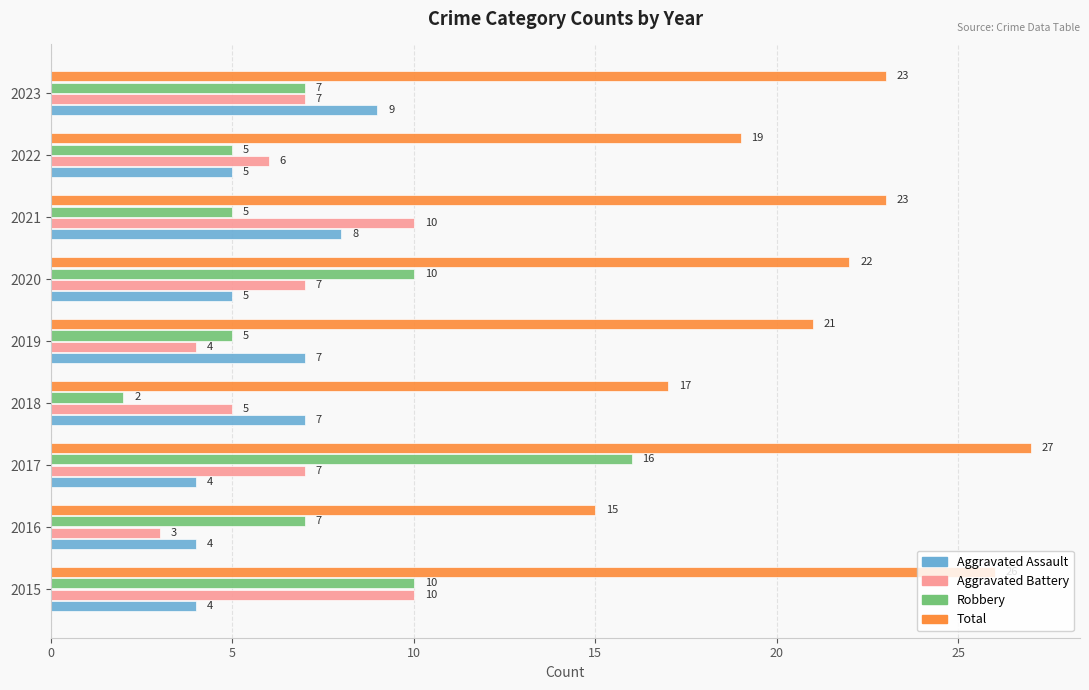

What is the sum of the Aggravated Battery values at 2021 and 2022?

16